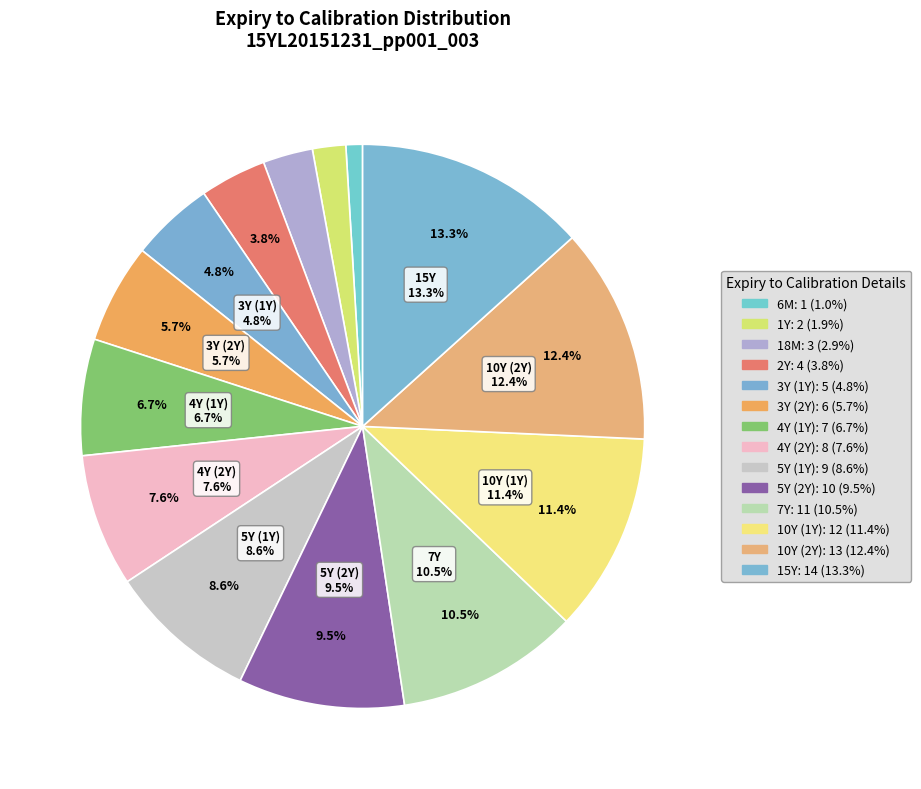

How many segments does this pie chart have?

14